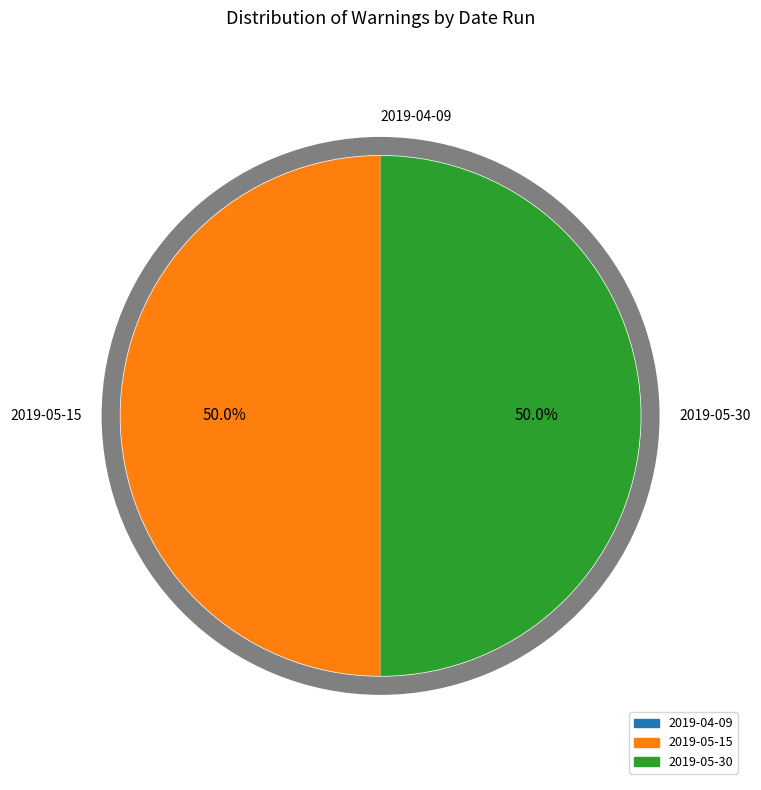

Is there any slice that represents more than half of the pie?

No